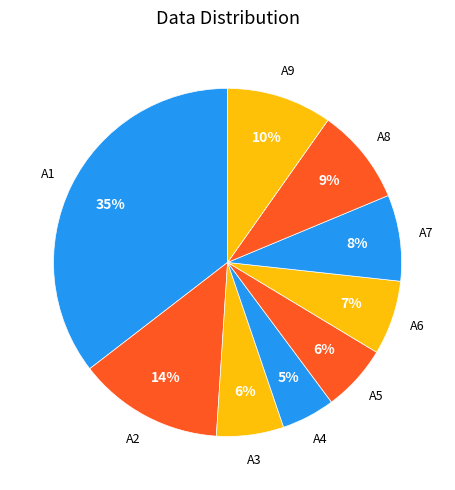

How many segments does this pie chart have?

9